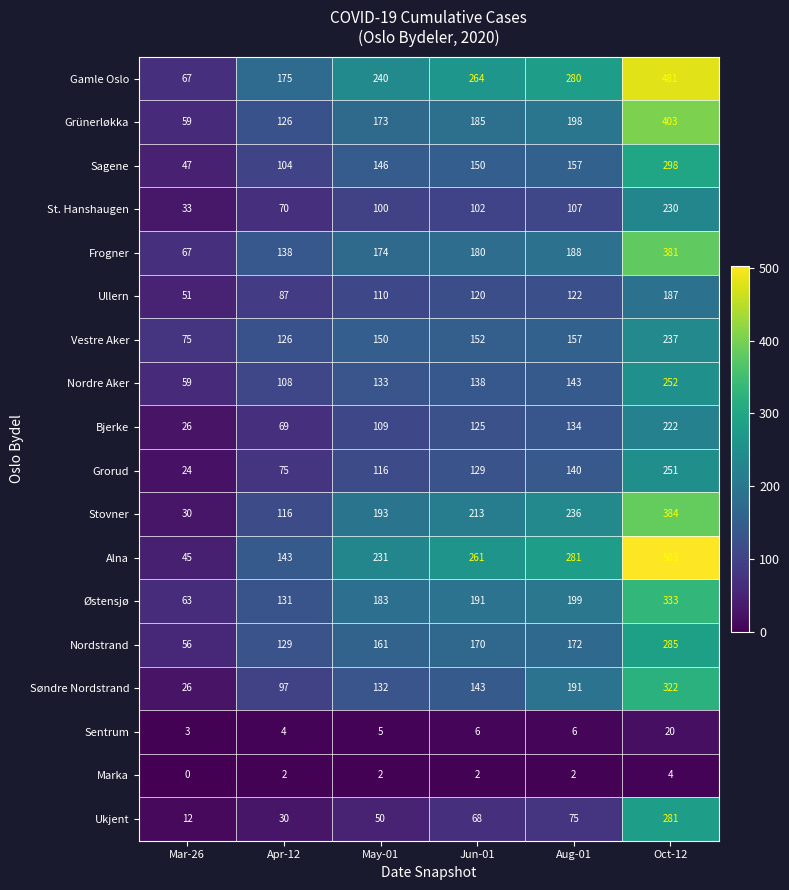

At which category is the sum across all series the highest?

Oct-12